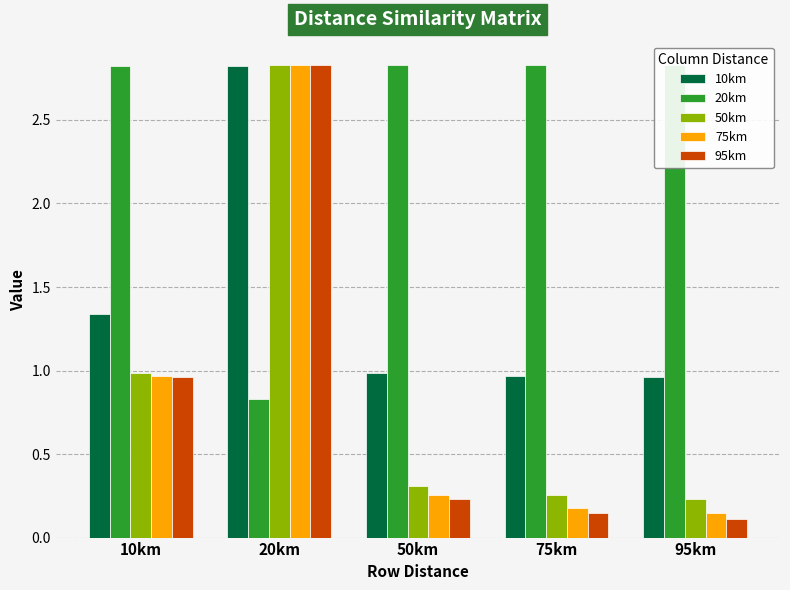

What is the difference between the highest and lowest values at 50km?

2.6